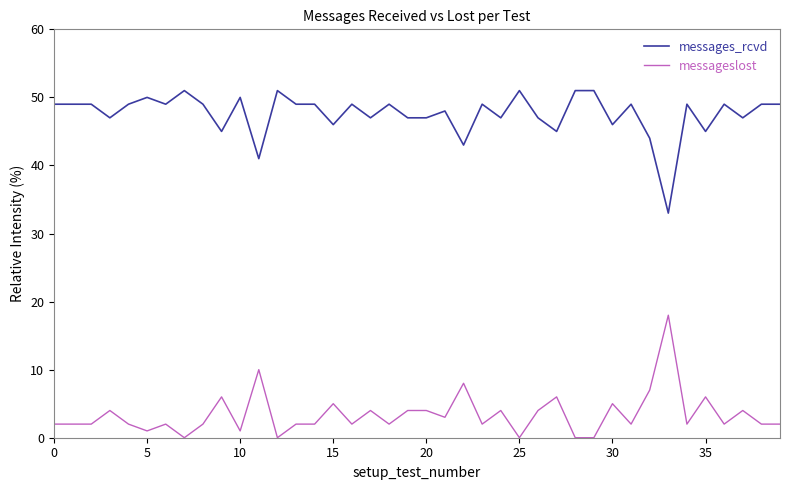

What is the average value of the messages_rcvd series?

48